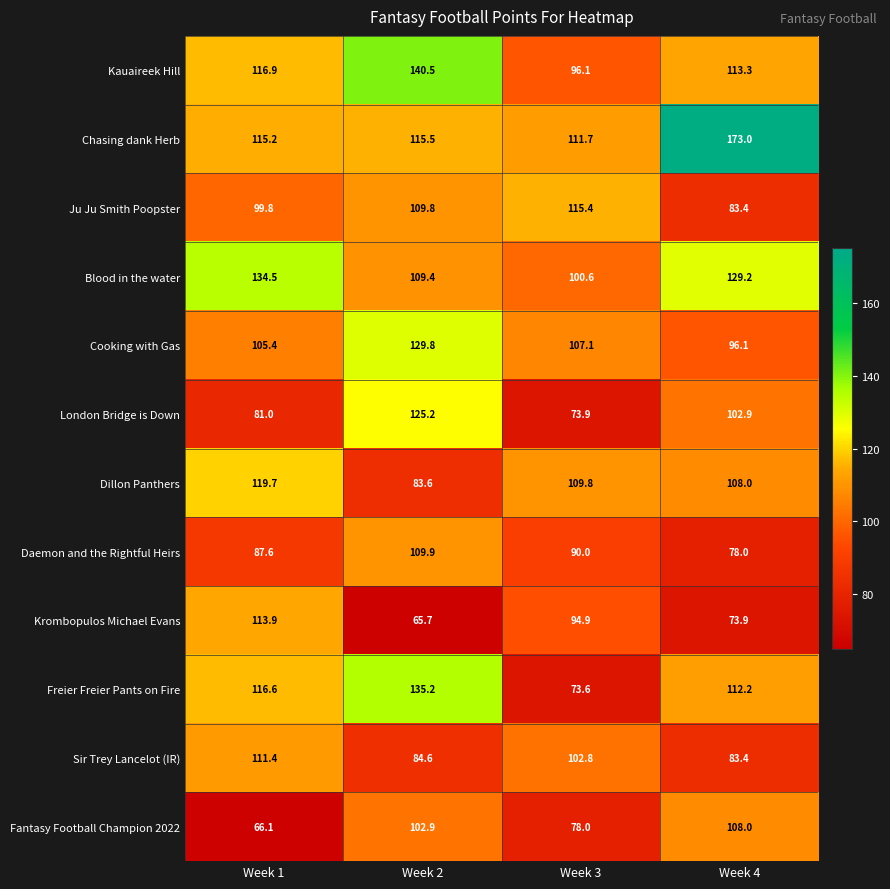

What is the maximum value shown in the chart?

173.0